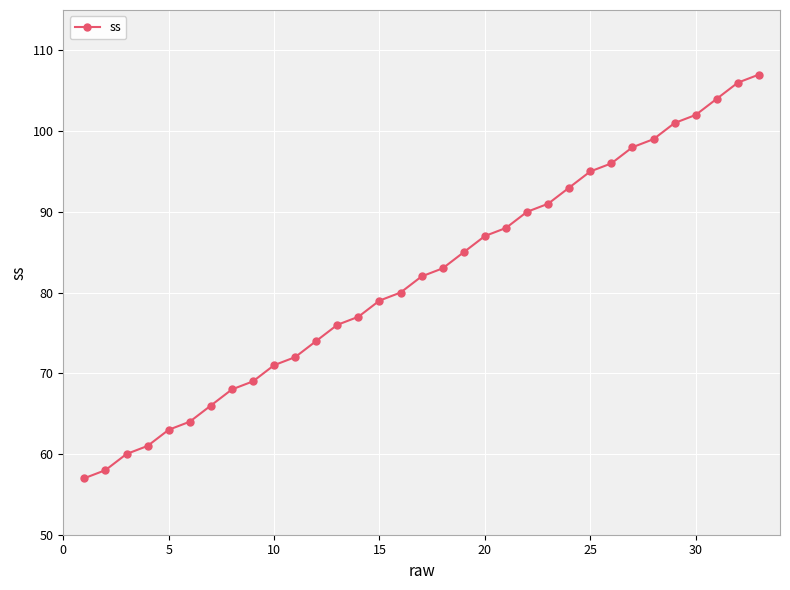

Is this an area chart (filled region under the line)?

No